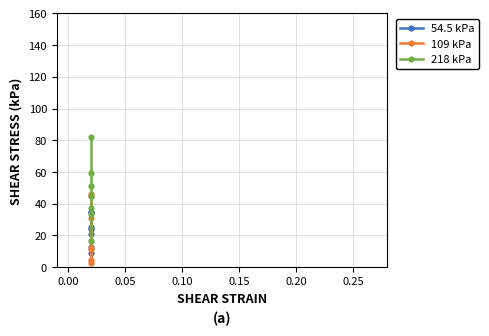

What is the value of the 218 kPa point at the 1st from the left?

16.8